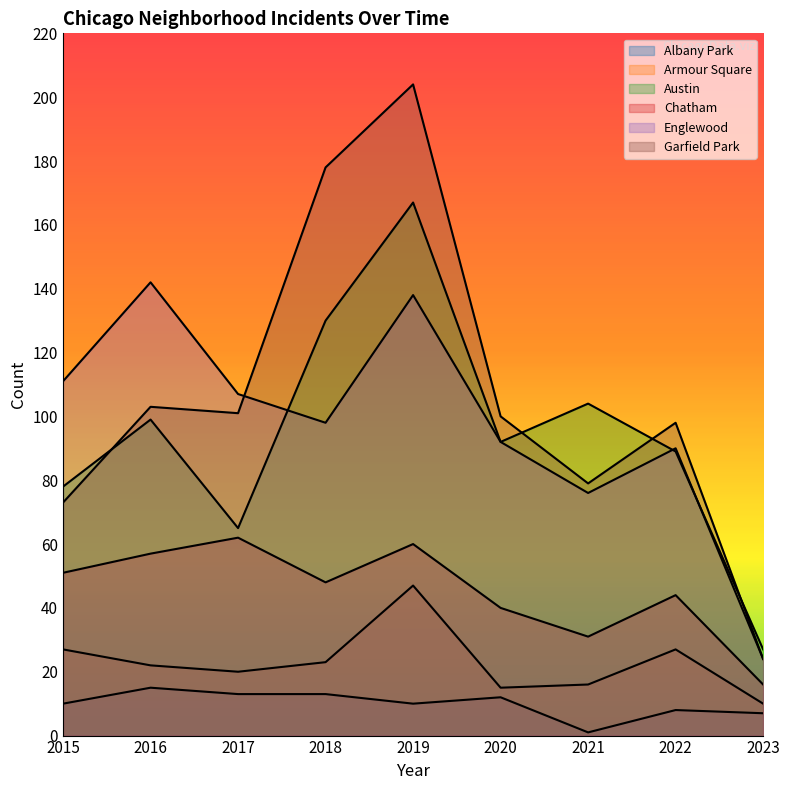

True or false: Albany Park and Armour Square intersect in this chart.

False